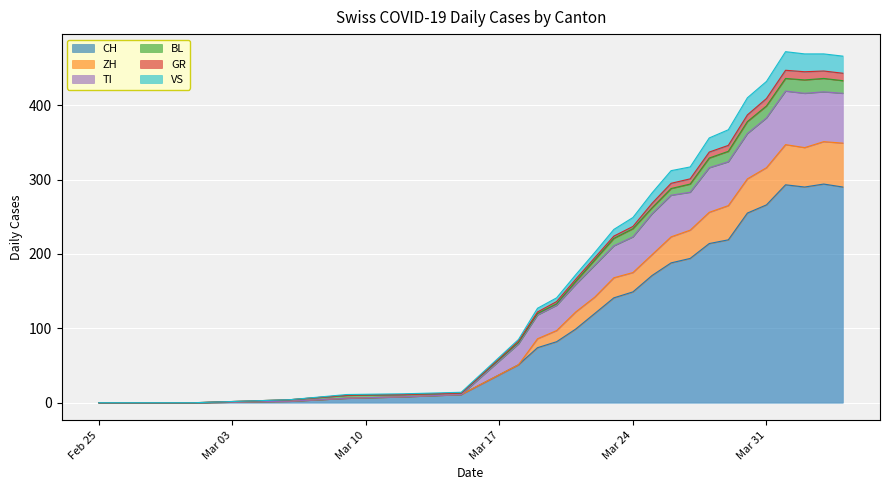

True or false: TI and ZH cross at least once.

False